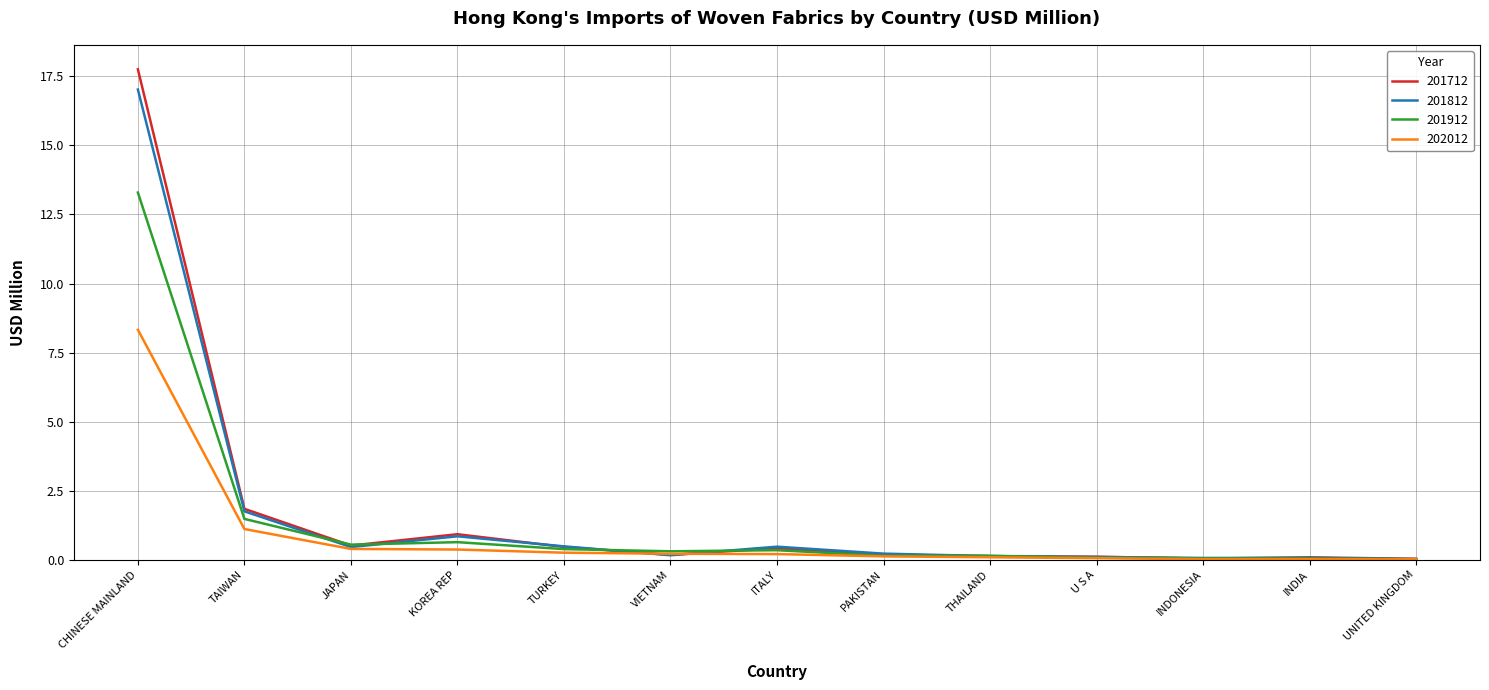

At how many categories does at least one series exceed 16?

1